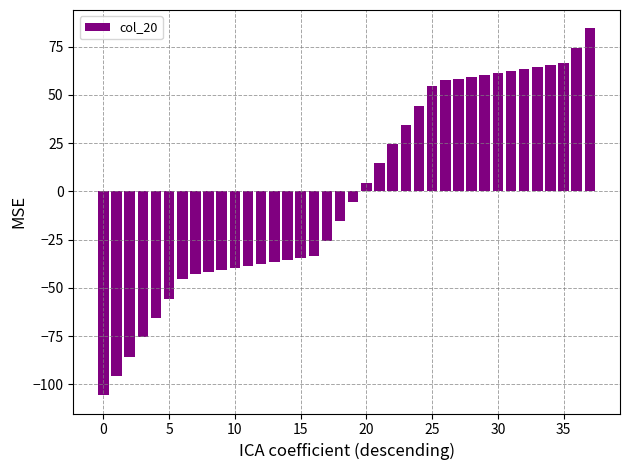

What is the maximum value shown in the chart?

84.5